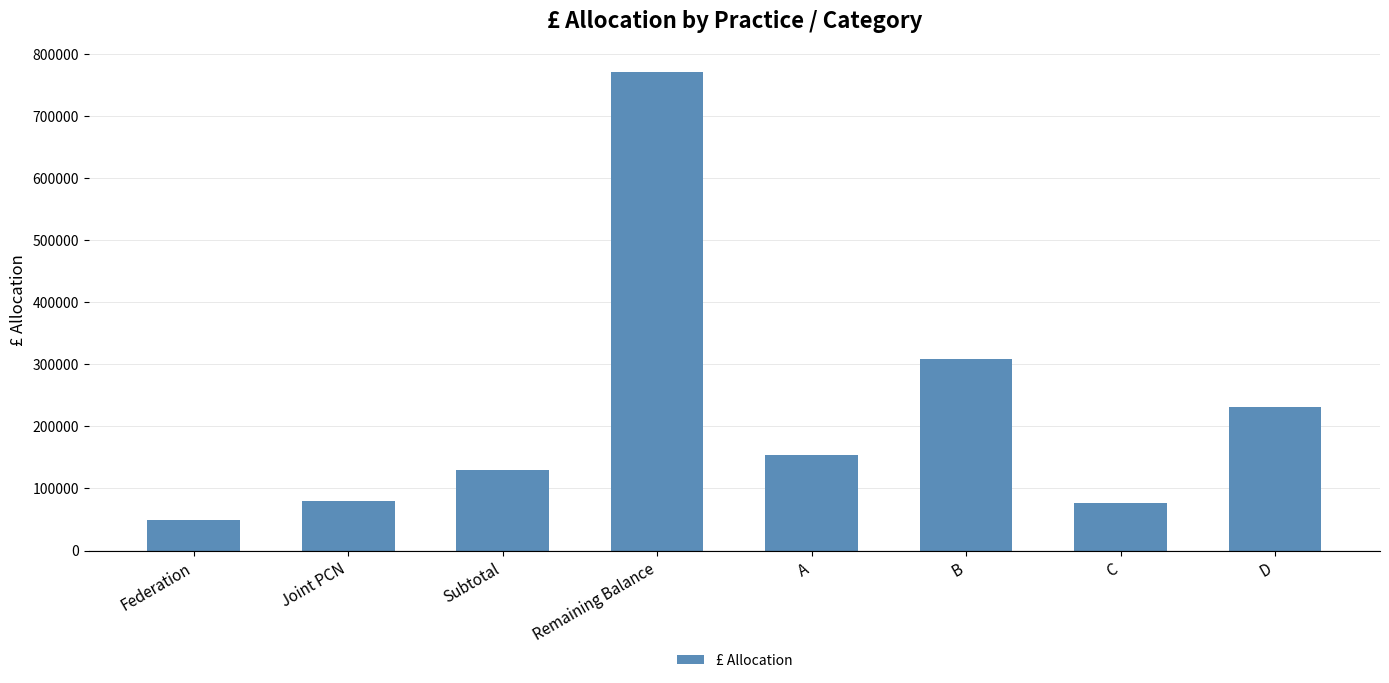

What is the value of the 4th bar from the left?

770000